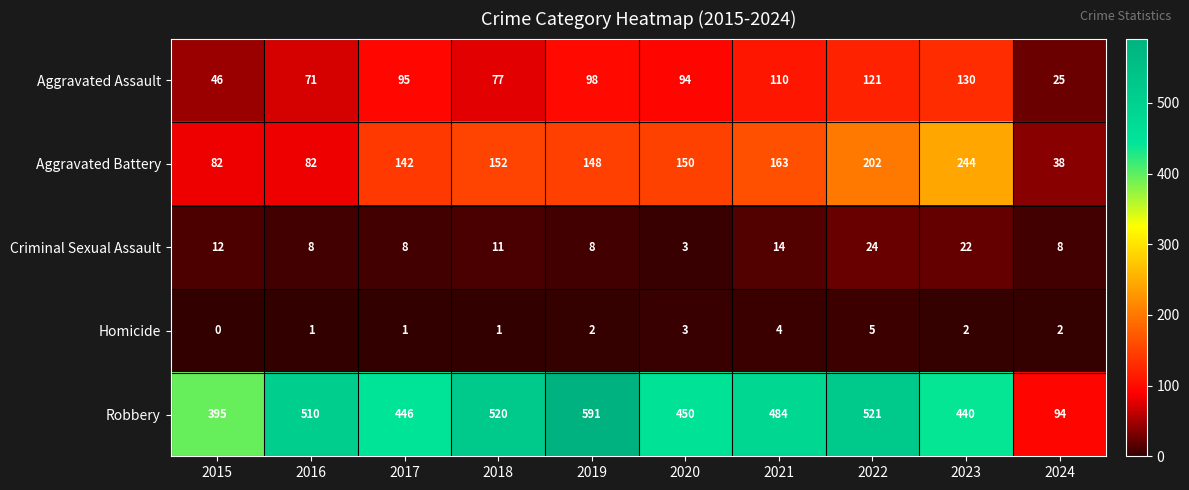

What is the difference between the highest and lowest values at 2017?

445